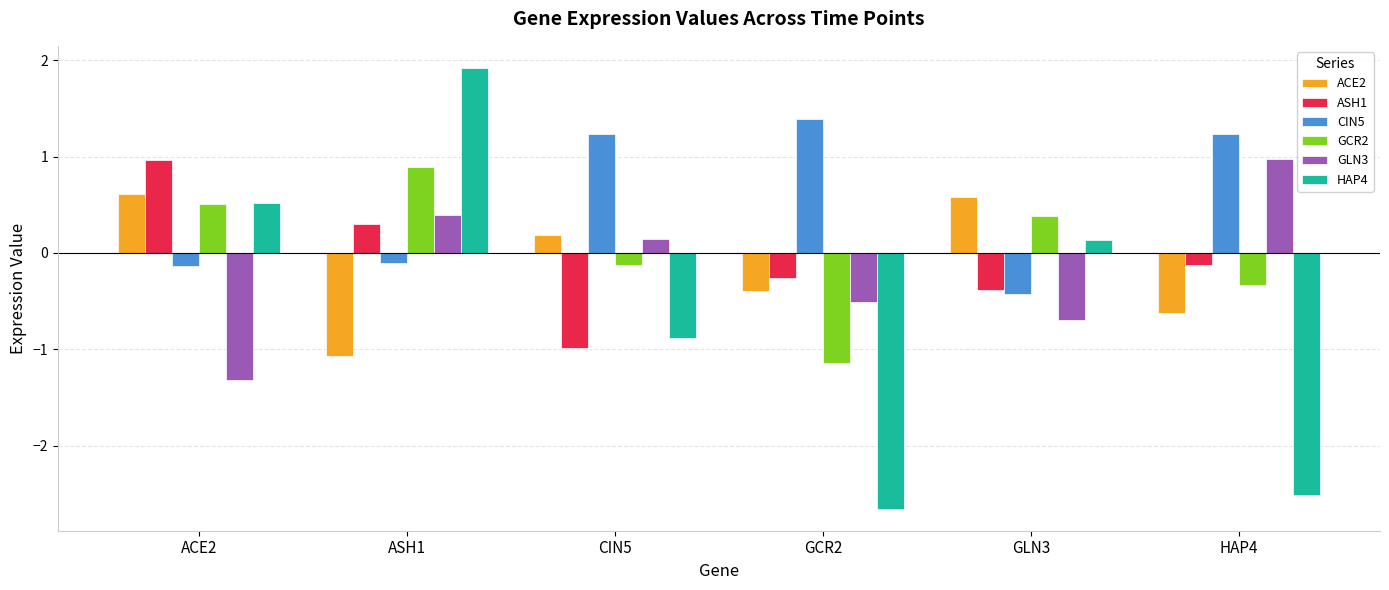

Reading left to right, extract all data points from this chart.

ACE2: 0.6	-1.1	0.2	-0.4	0.6	-0.6
ASH1: 1.0	0.3	-1.0	-0.3	-0.4	-0.1
CIN5: -0.1	-0.1	1.2	1.4	-0.4	1.2
GCR2: 0.5	0.9	-0.1	-1.1	0.4	-0.3
GLN3: -1.3	0.4	0.1	-0.5	-0.7	1.0
HAP4: 0.5	1.9	-0.9	-2.7	0.1	-2.5